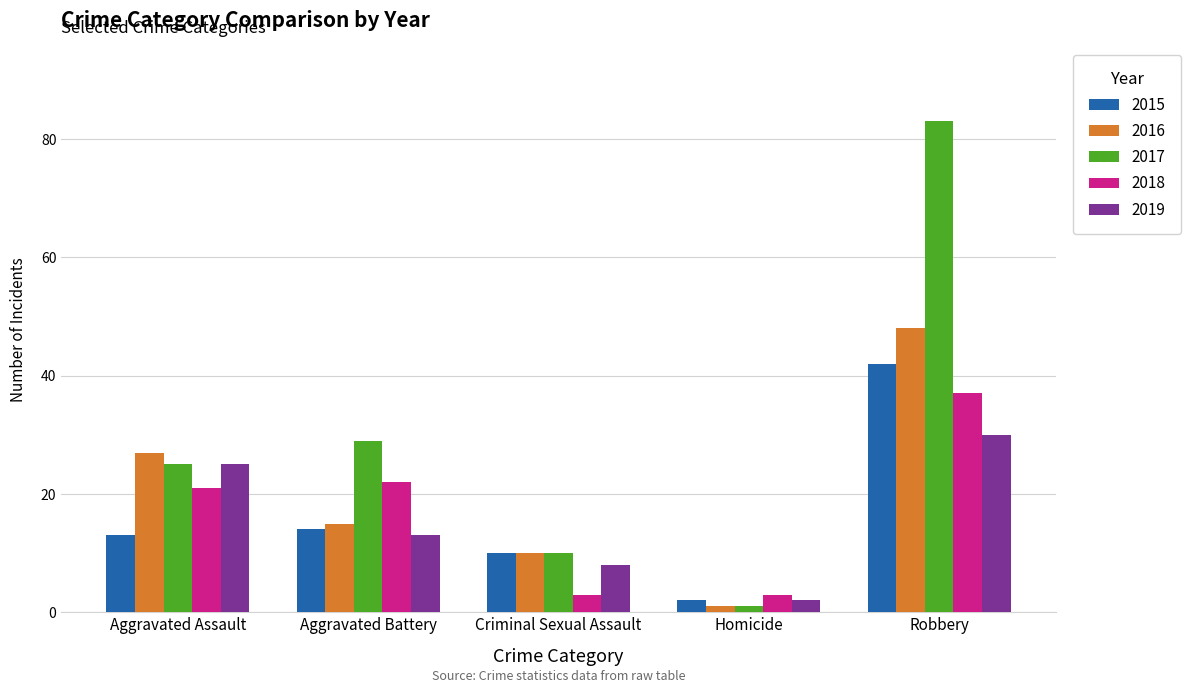

True or false: 2015 has a value of 14 at Aggravated Battery.

True